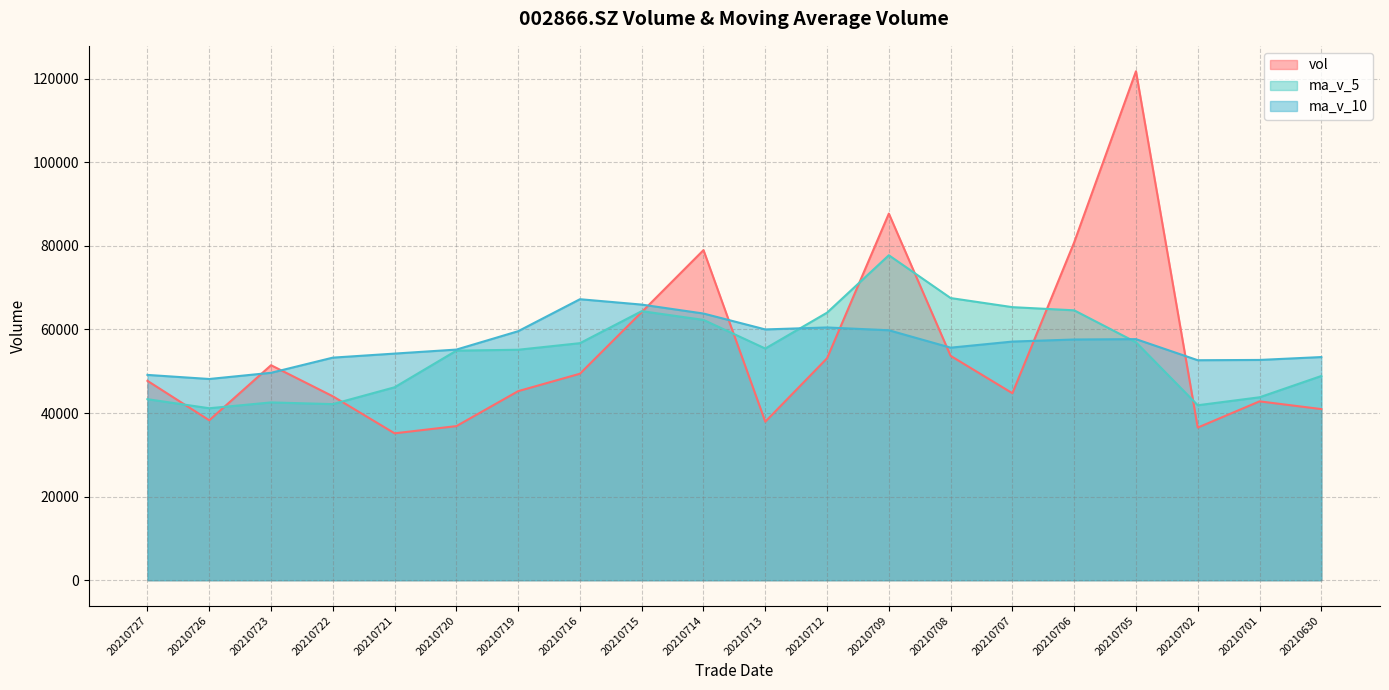

Rank the categories by ma_v_5 value from lowest to highest.

20210726, 20210702, 20210722, 20210723, 20210727, 20210701, 20210721, 20210630, 20210720, 20210719, 20210713, 20210716, 20210705, 20210714, 20210712, 20210715, 20210706, 20210707, 20210708, 20210709